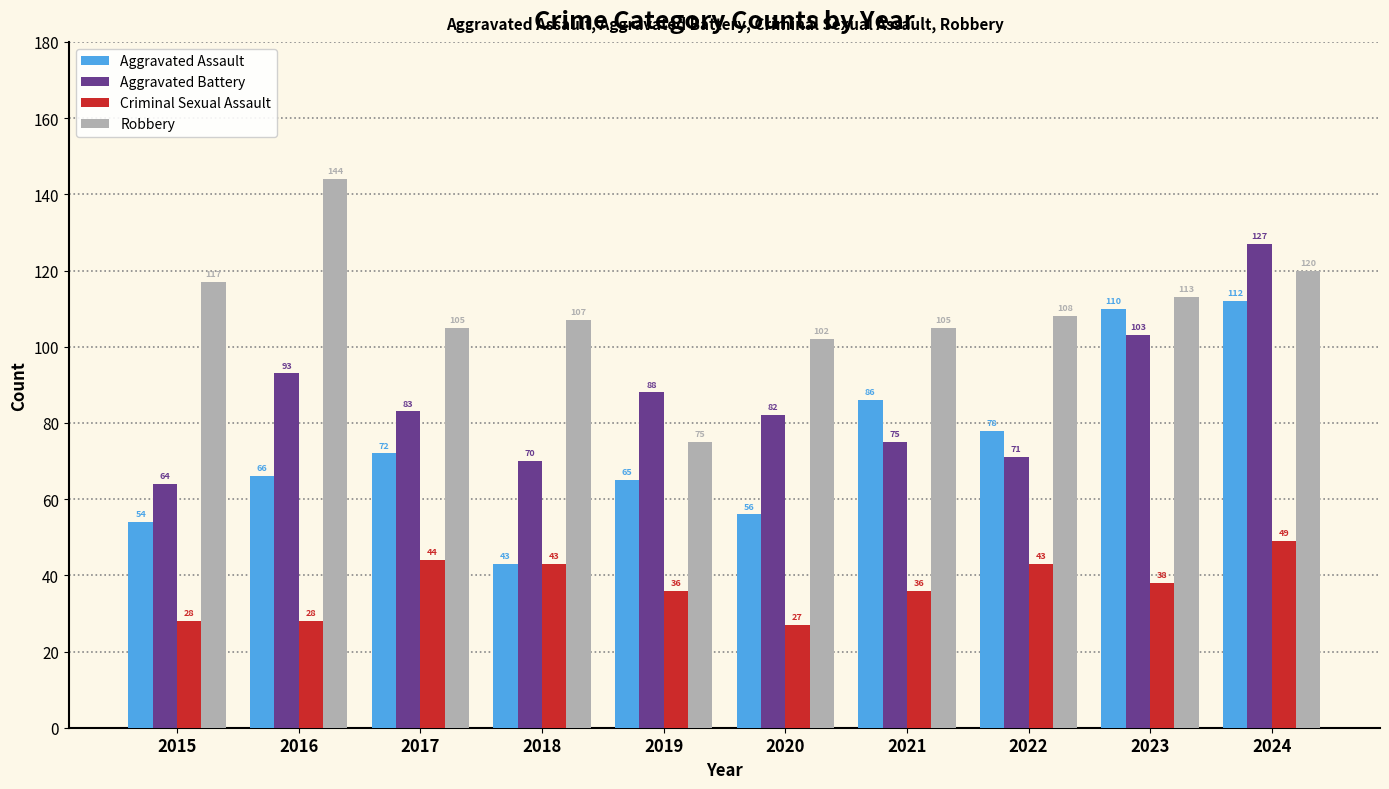

What is the sum of all Aggravated Battery values?

856